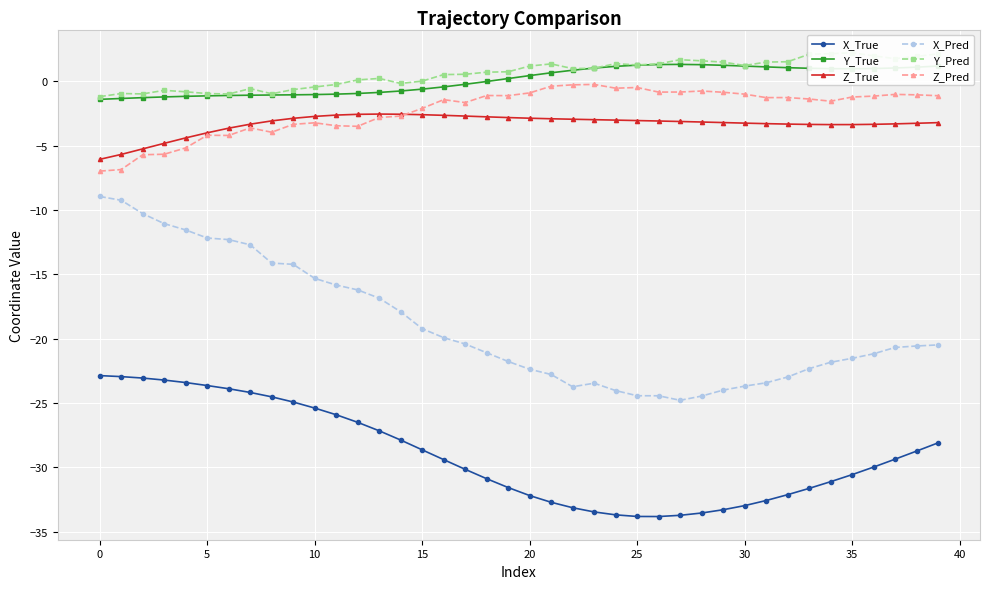

How many data points does each series have?

40